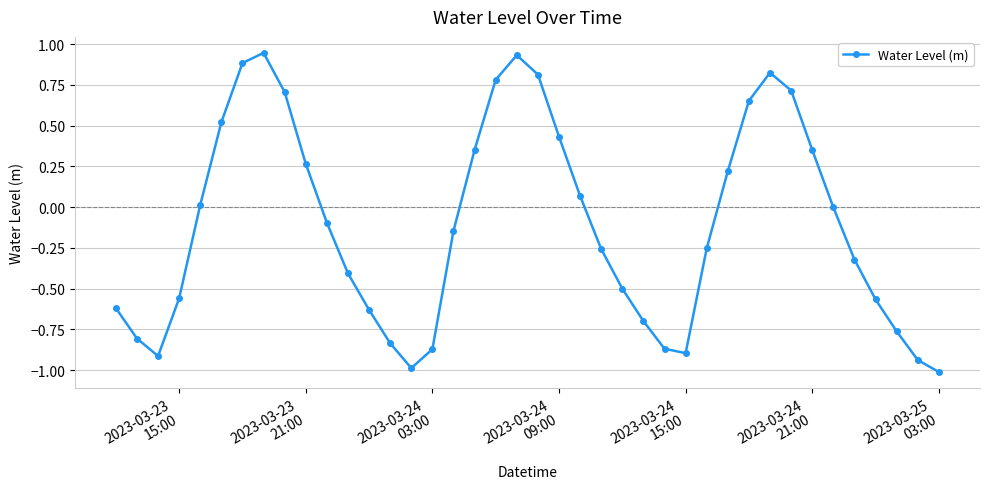

What is the minimum value shown in the chart?

-1.0